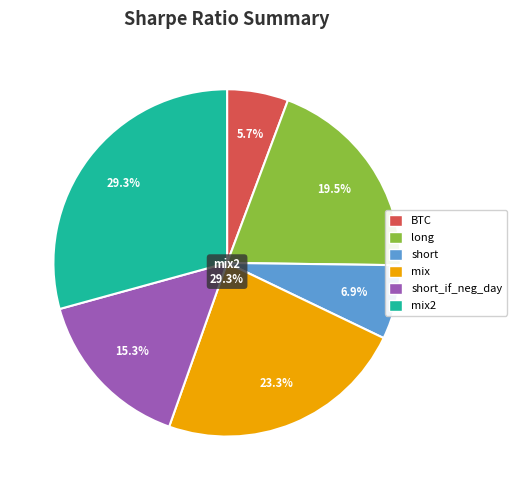

Is it true that short is 7% of the pie?

True